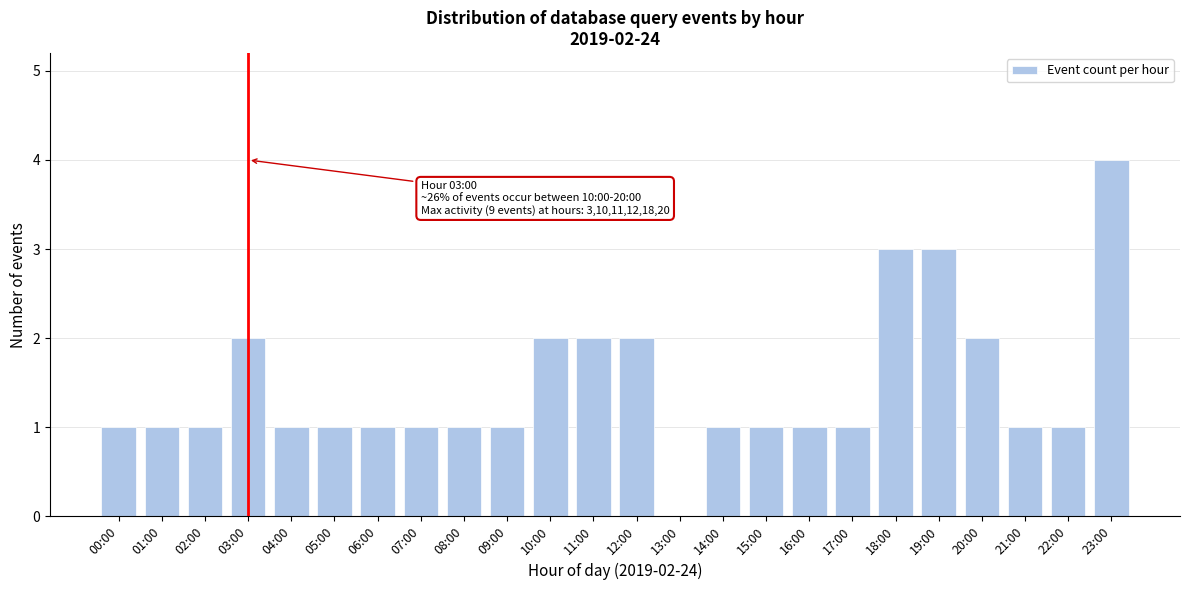

Reading left to right, extract all data points from this chart.

00:00=1	01:00=1	02:00=1	03:00=2	04:00=1	05:00=1	06:00=1	07:00=1	08:00=1	09:00=1	10:00=2	11:00=2	12:00=2	13:00=0	14:00=1	15:00=1	16:00=1	17:00=1	18:00=3	19:00=3	20:00=2	21:00=1	22:00=1	23:00=4